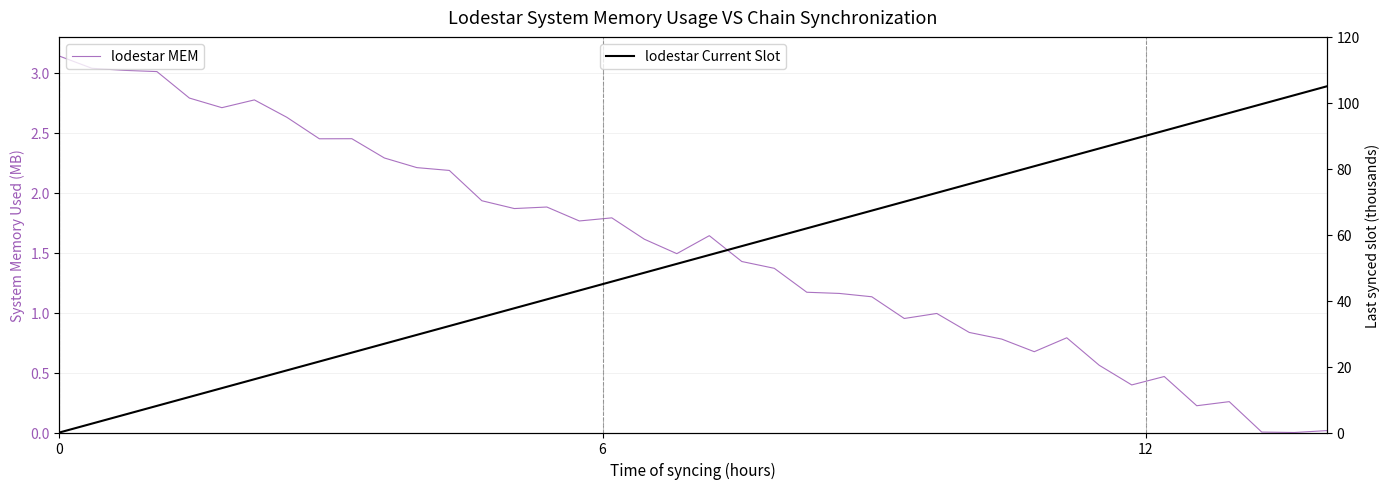

How many intersections are there between lodestar Current Slot and lodestar MEM?

1